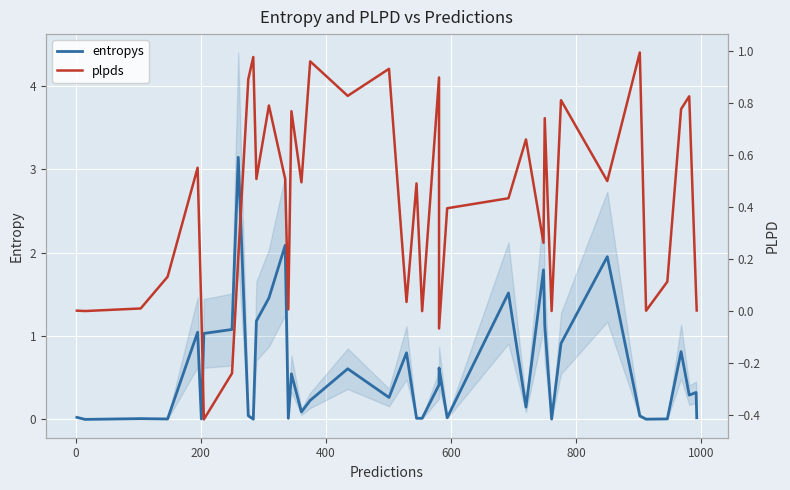

What are all the series names shown in the legend?

entropys, plpds